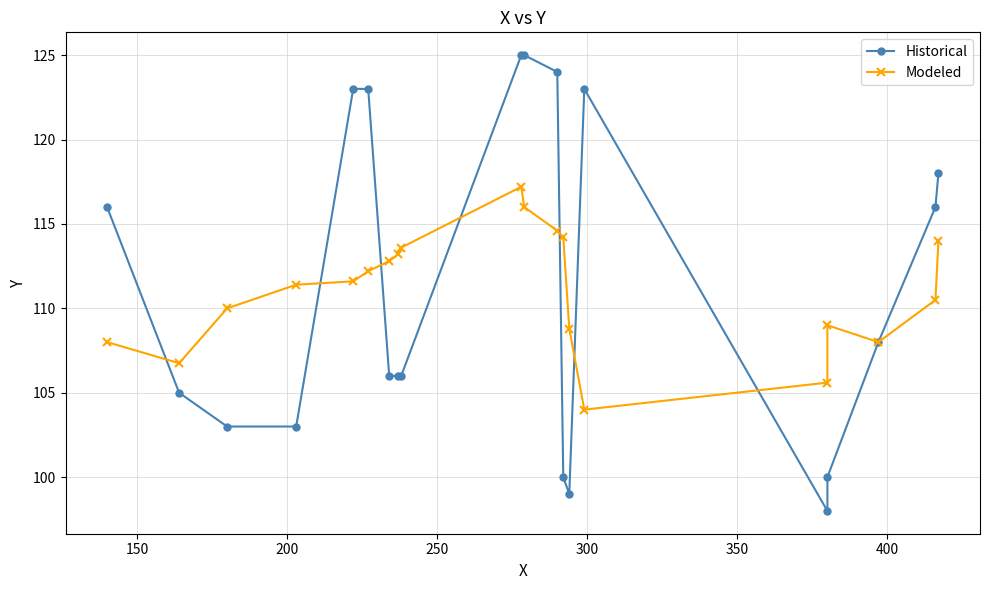

What is the sum of all Modeled values?

2221.4